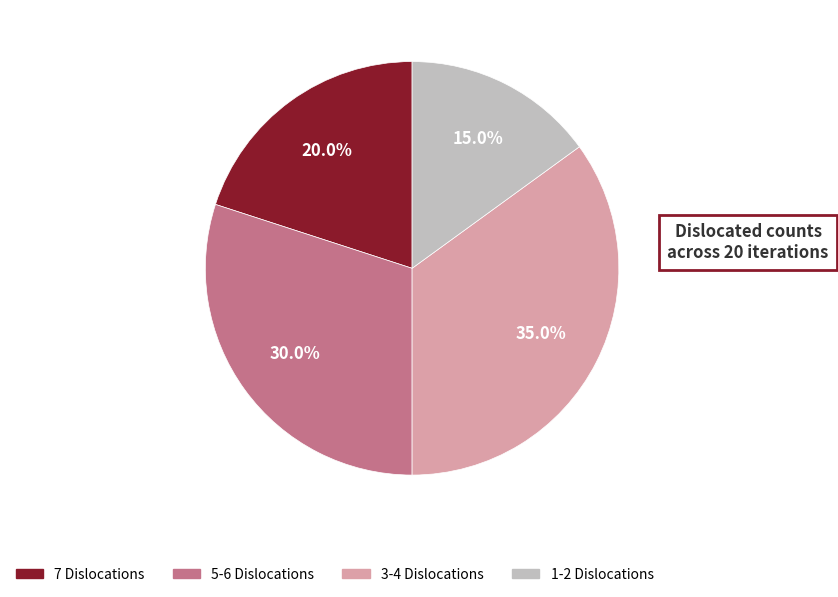

Does any single category account for the majority?

No